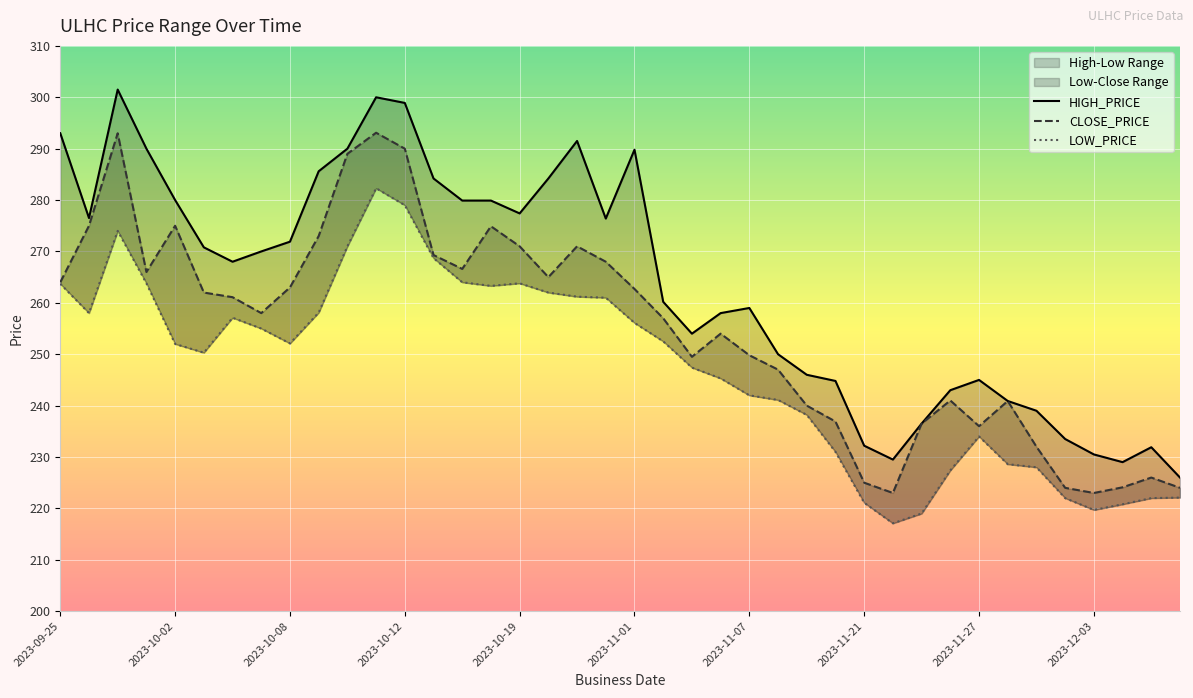

What is the difference between the highest and lowest values at 2023-11-23?

17.5